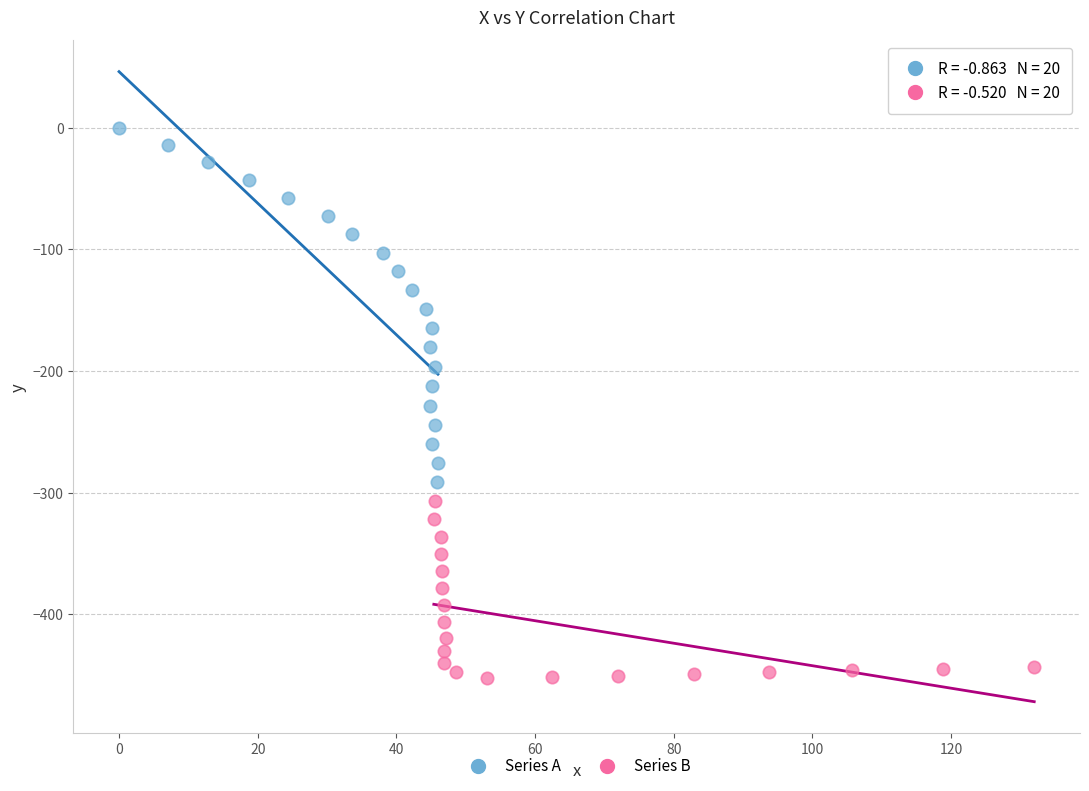

Which series reaches the minimum Y coordinate?

Series B